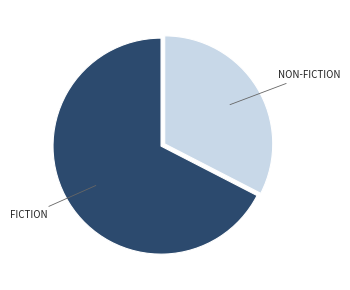

Is there a majority slice in this chart?

Yes